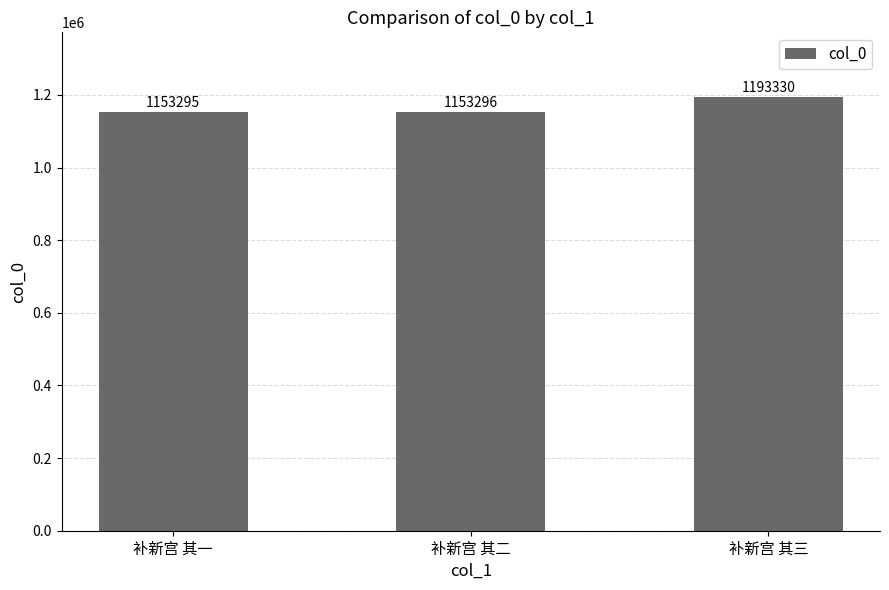

What is the average value?

1166640